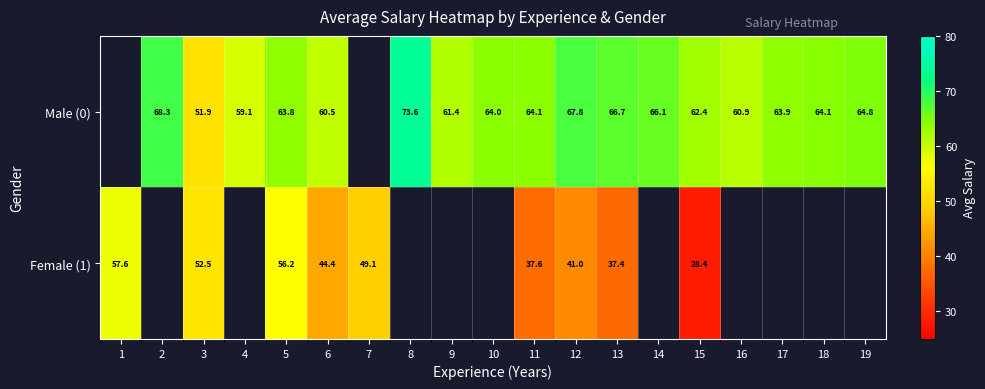

Is the value of Female (1) at 3 greater than the value of Male (0) at 8?

No